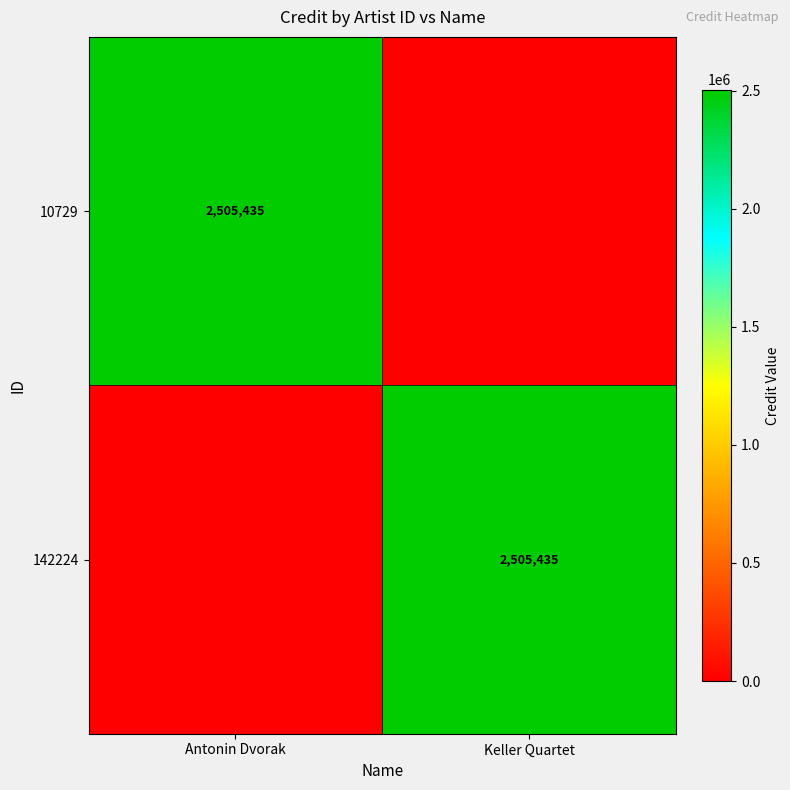

The 142224 series shows 3991857 at Keller Quartet. True or false?

False